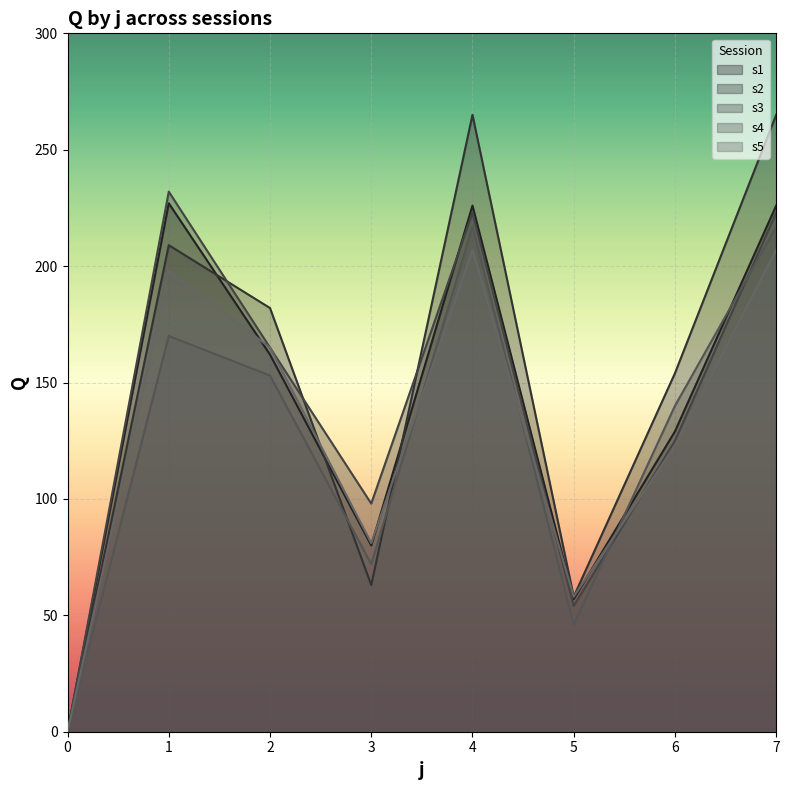

Reading left to right, list all the values displayed in this chart.

s1: 0	227	162	80	226	57	129	226
s2: 0	209	182	63	265	58	154	265
s3: 0	232	165	98	223	54	125	223
s4: 0	170	153	72	217	46	140	217
s5: 0	198	165	81	207	58	123	207